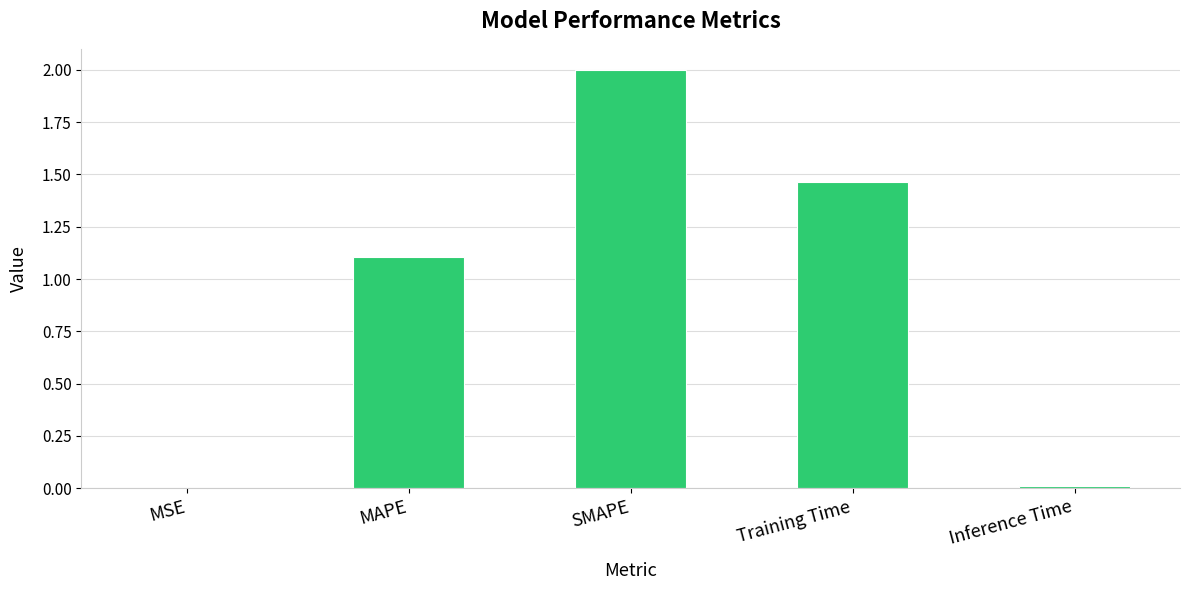

How many series are shown in this chart?

1